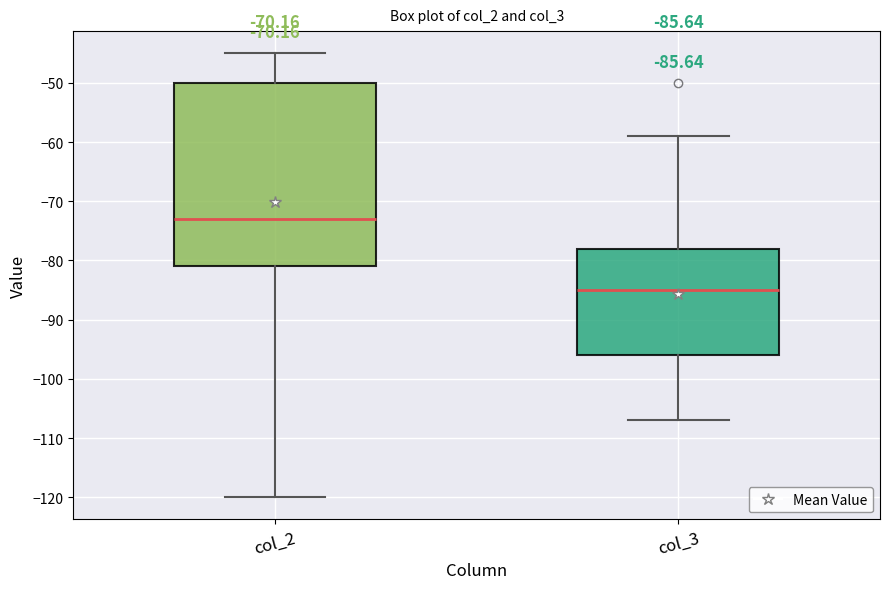

Which box's median line is the highest?

col_2